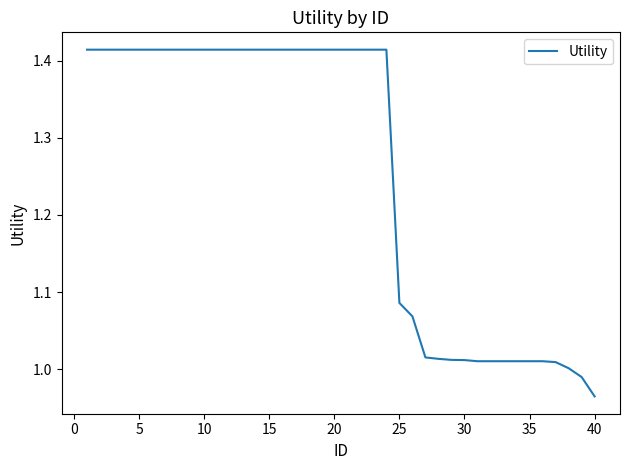

What is the average value?

1.3